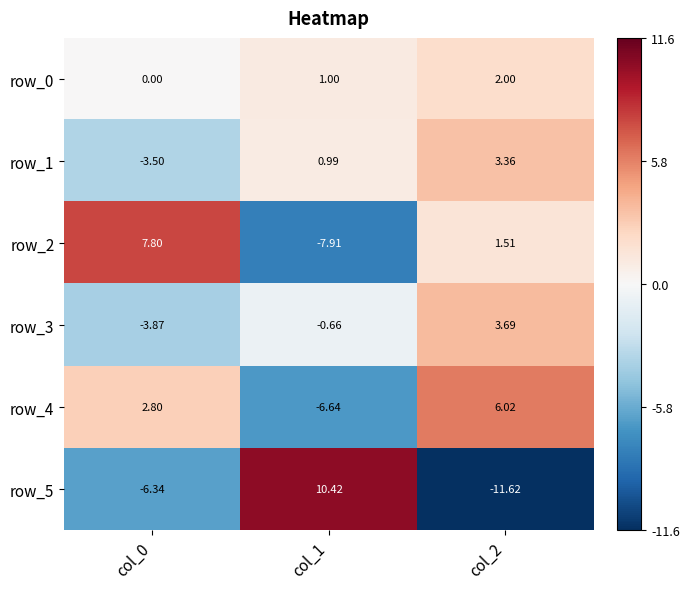

Is the value of row_3 at col_1 greater than the value of row_0 at col_0?

No